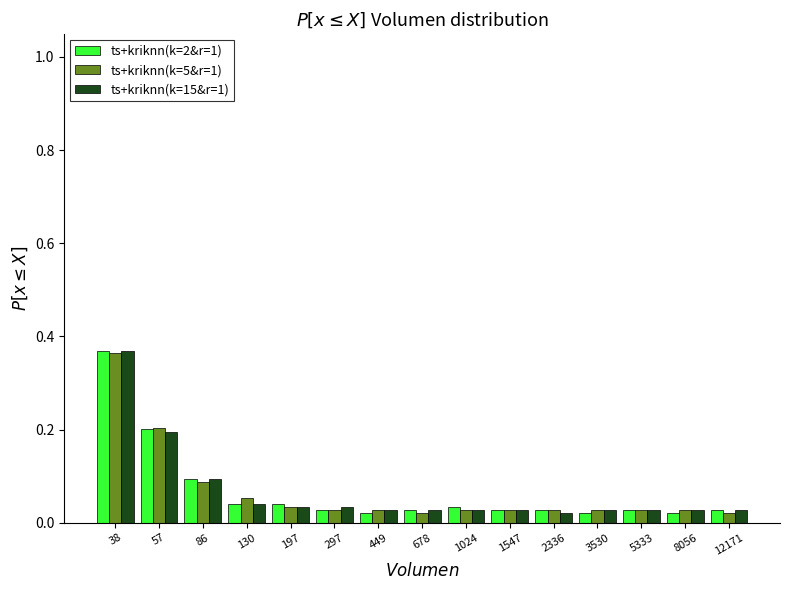

True or false: ts+kriknn(k=15&r=1) has a value of 0.1 at 130.

False